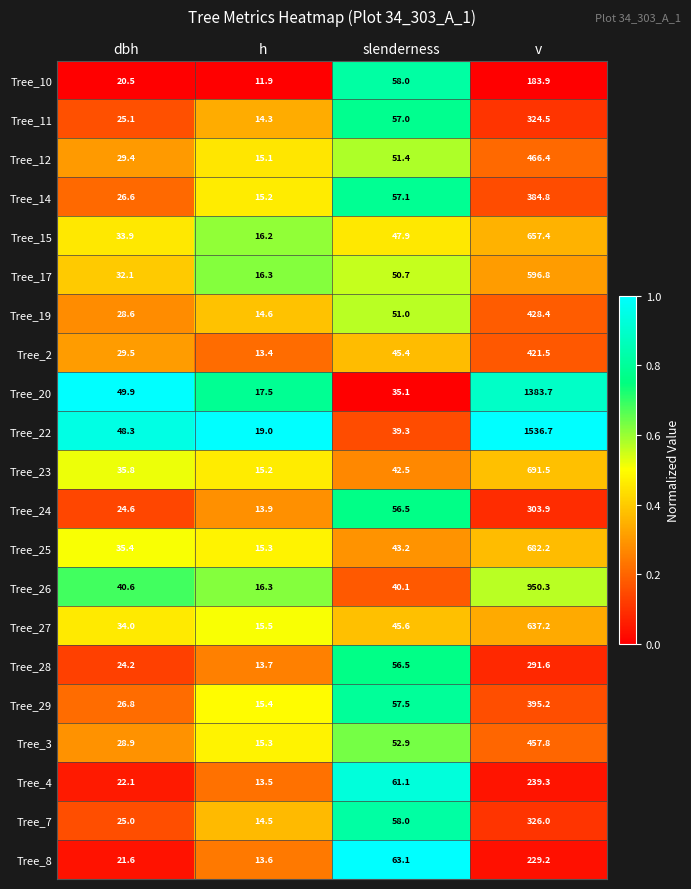

What is the average value of the Tree_27 series?

183.1